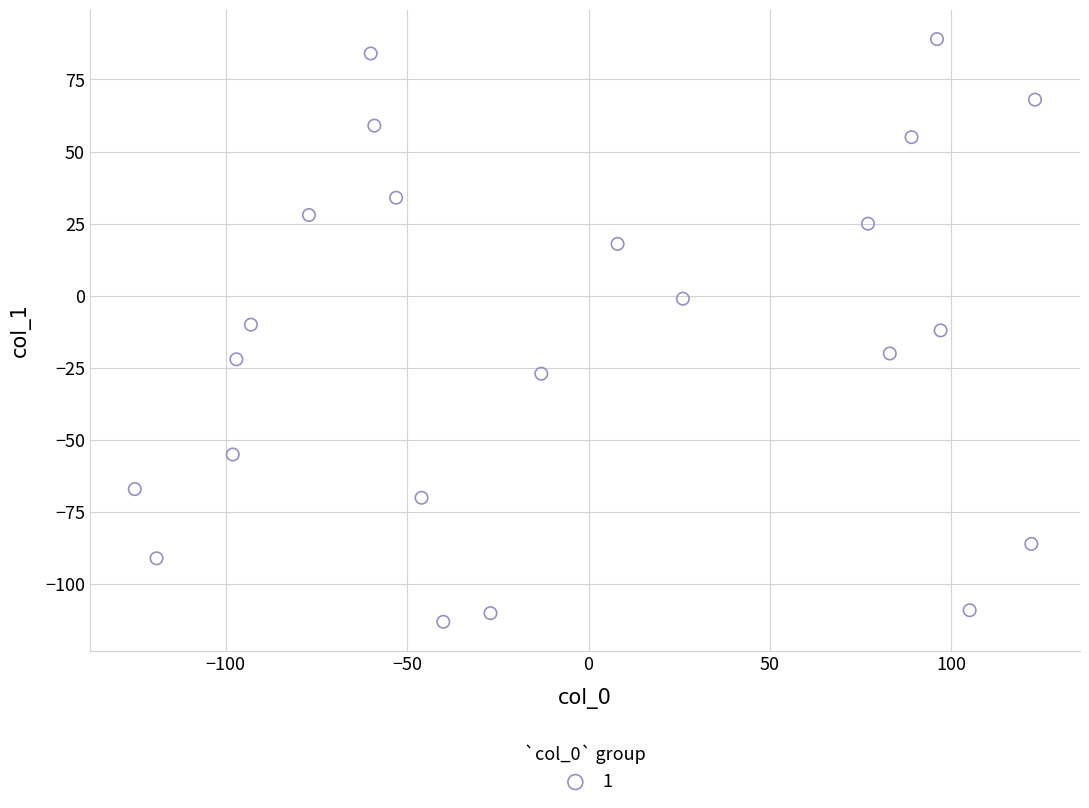

What is the range of X values (max minus min)?

248